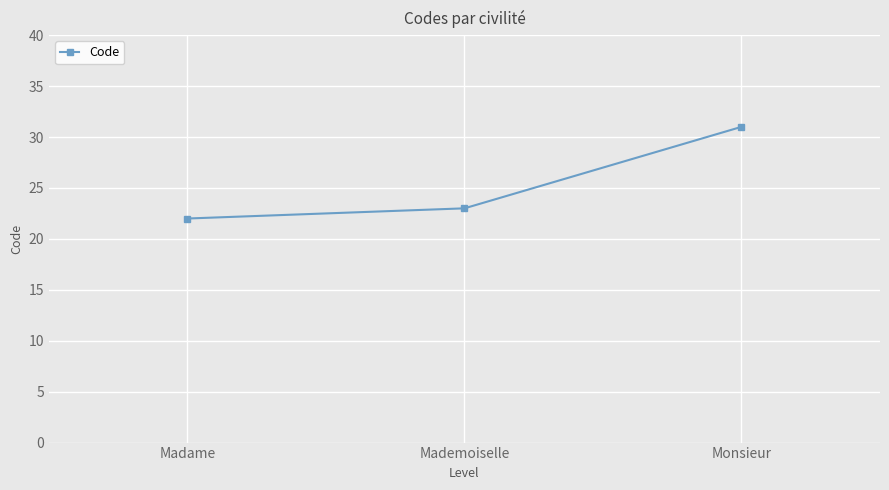

Count the number of categories in the chart.

3